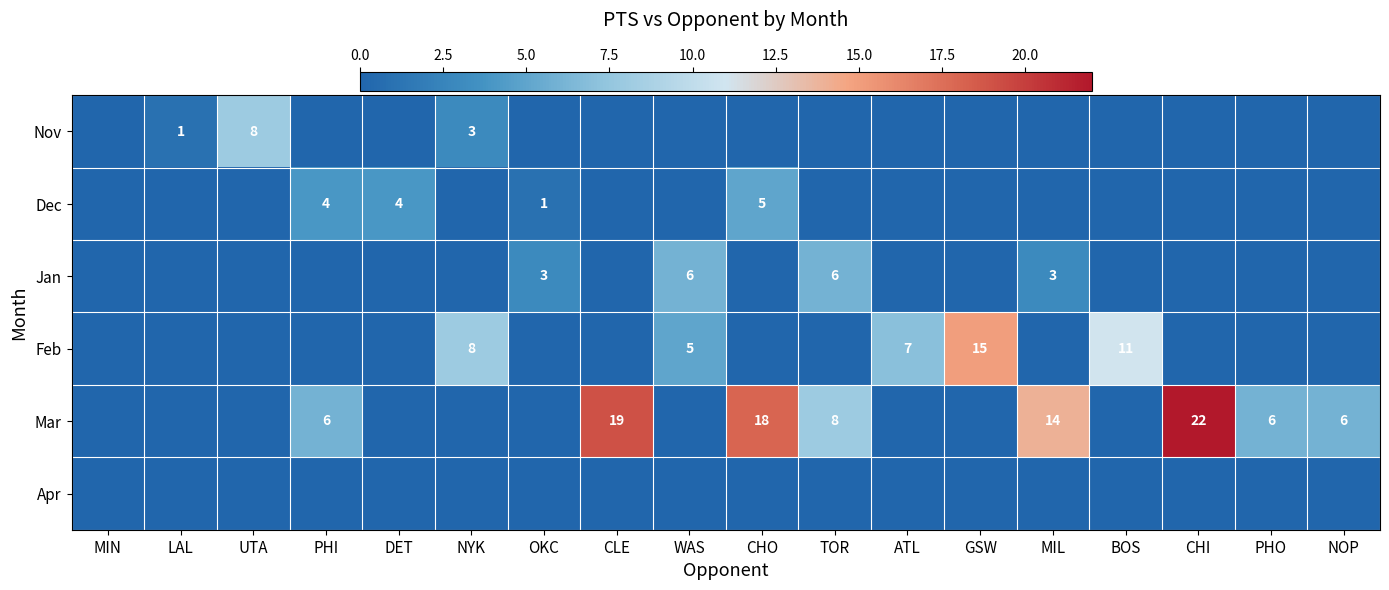

The value of Feb at ATL is 7. True or false?

True